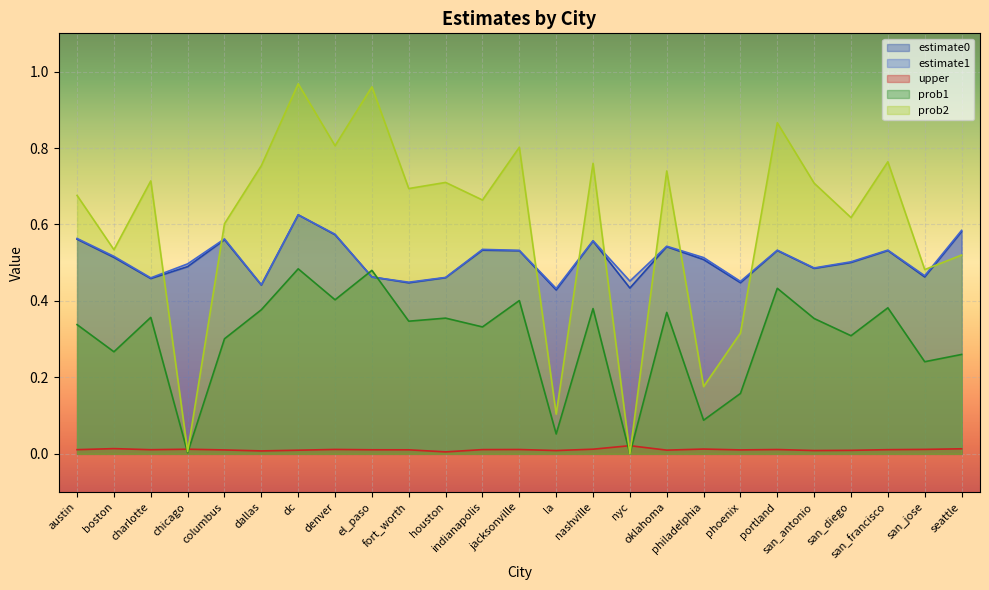

What is the label of the 22nd point from the left?

san_diego